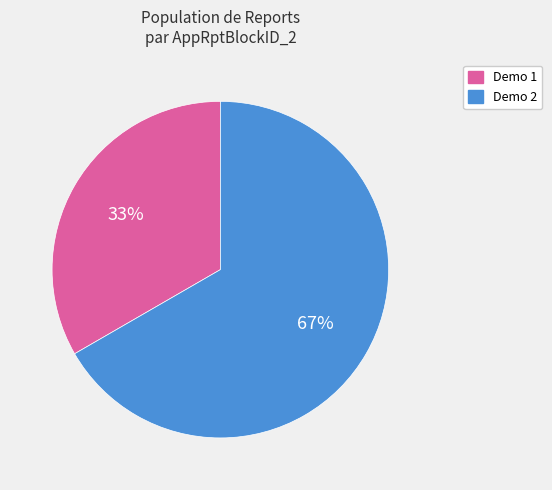

To the nearest percent, what is the average slice percentage?

50%